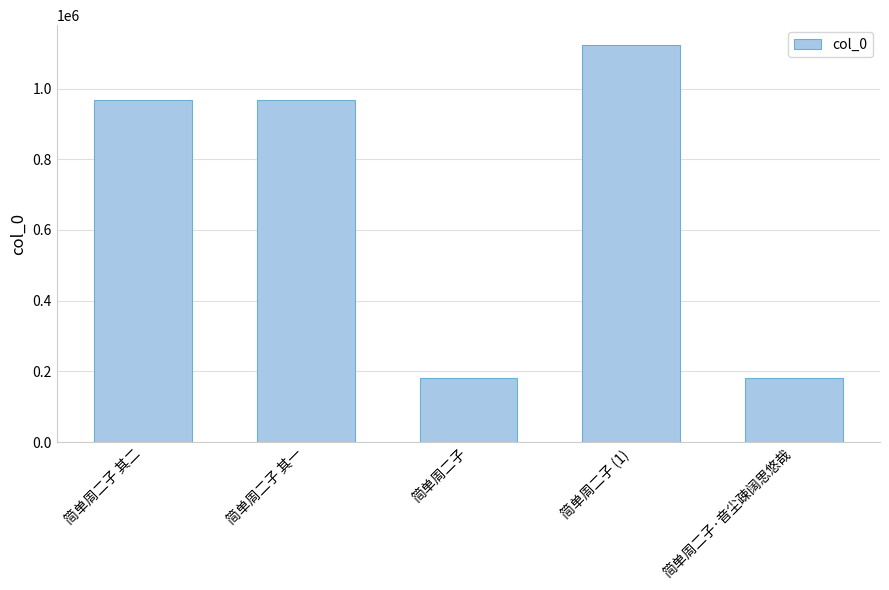

How many values are below 966149?

2